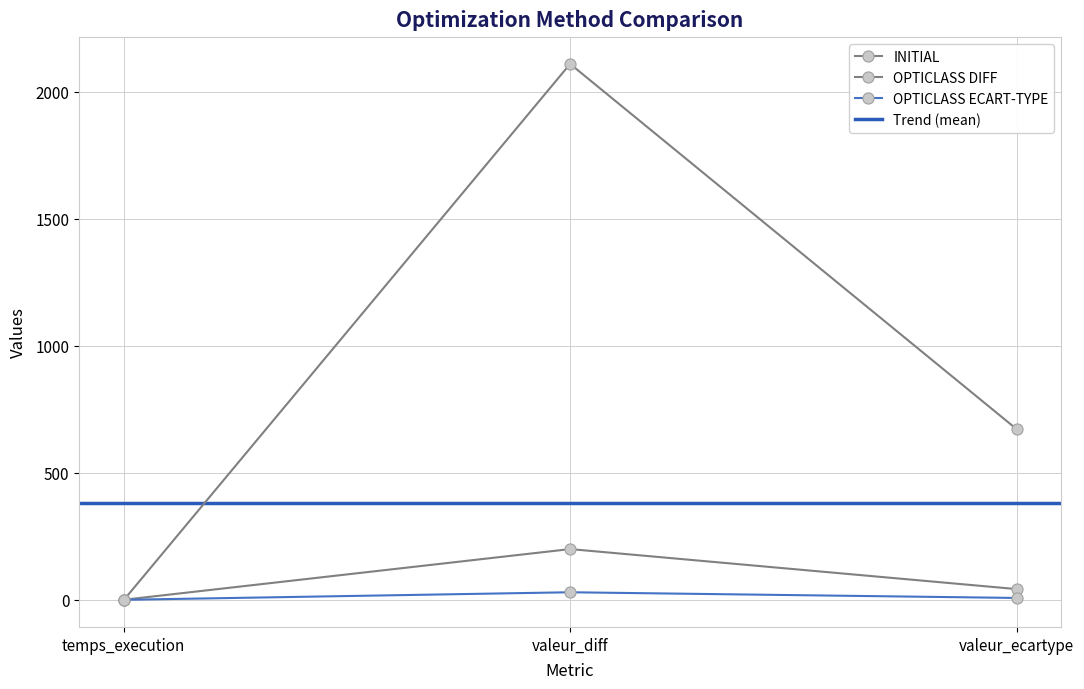

How many values in the INITIAL series exceed 672?

2